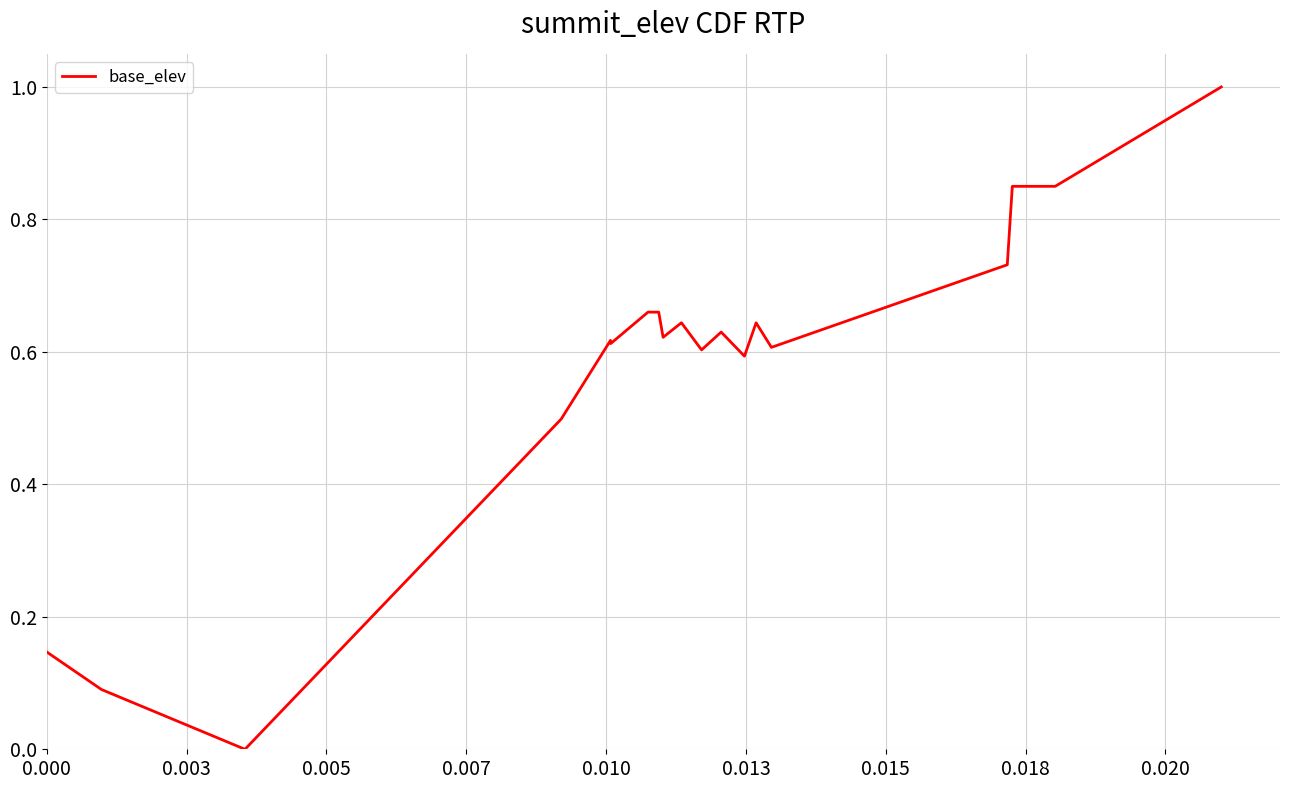

Where is the first local maximum?

0.010